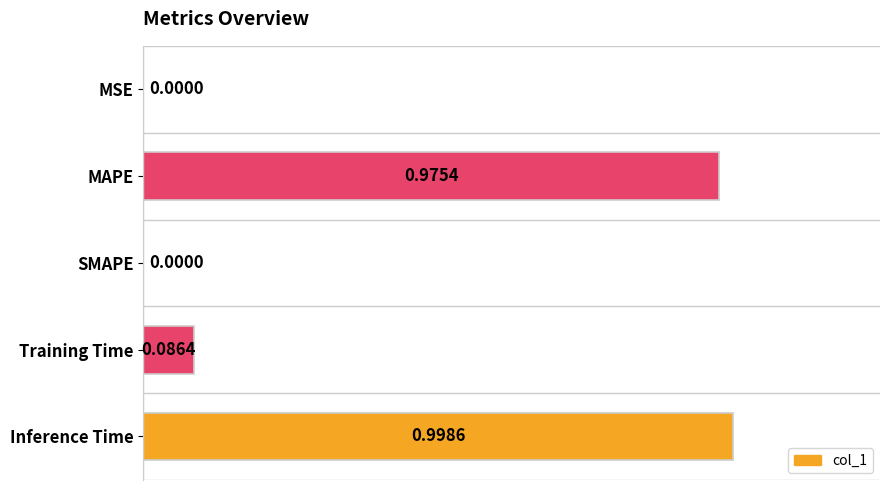

Which has a higher value, Inference Time or SMAPE?

Inference Time